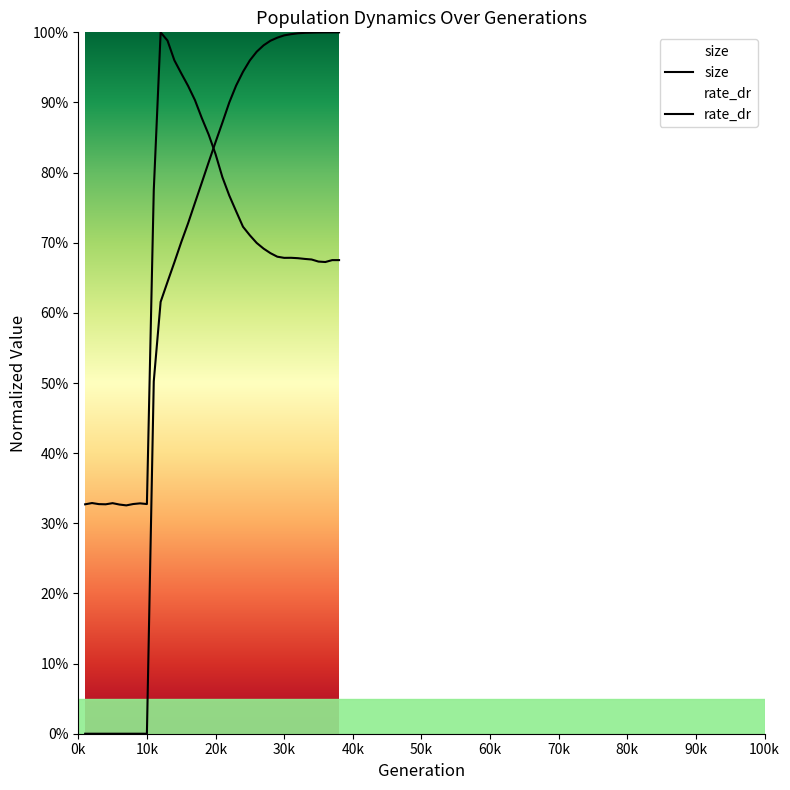

Which category has the highest value across all series?

12